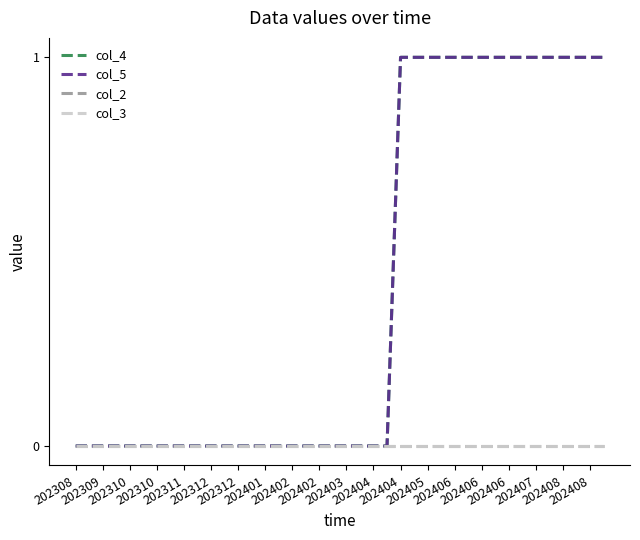

At which label does col_5 reach its minimum?

202308